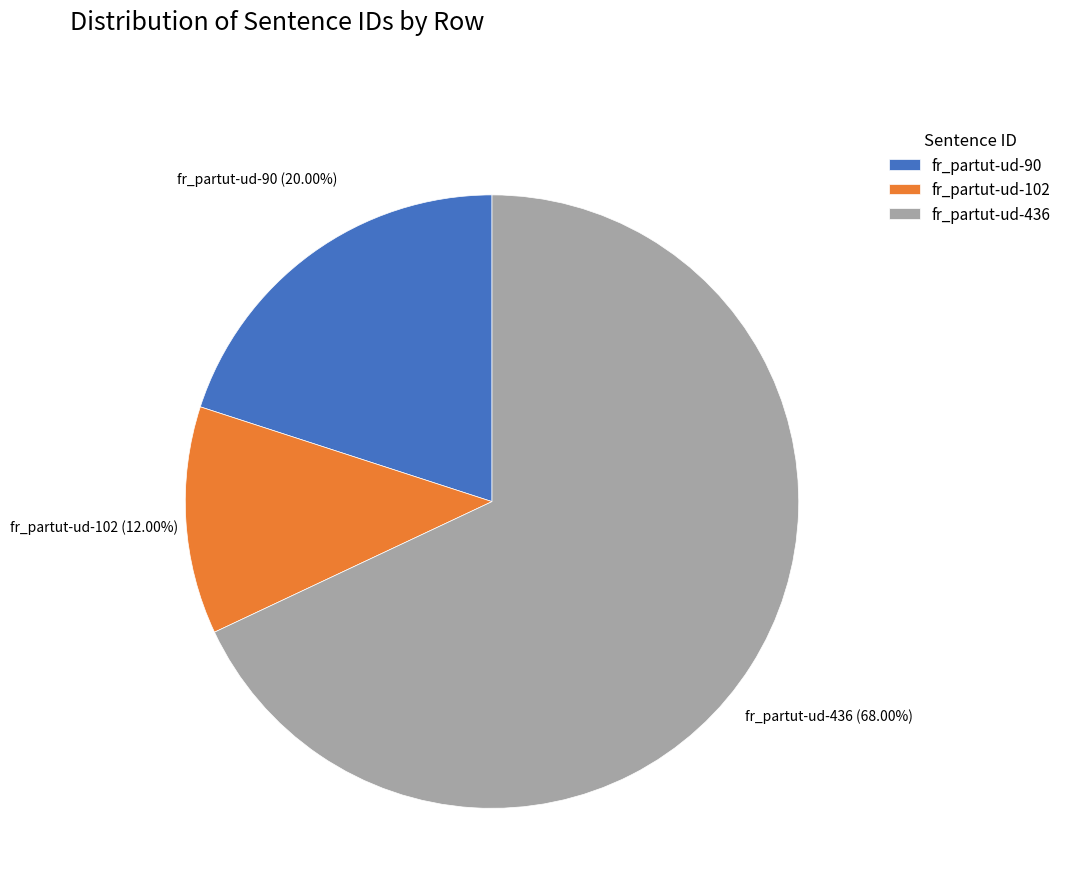

To the nearest percent, what is the combined percentage of fr_partut-ud-436 and fr_partut-ud-102?

80%